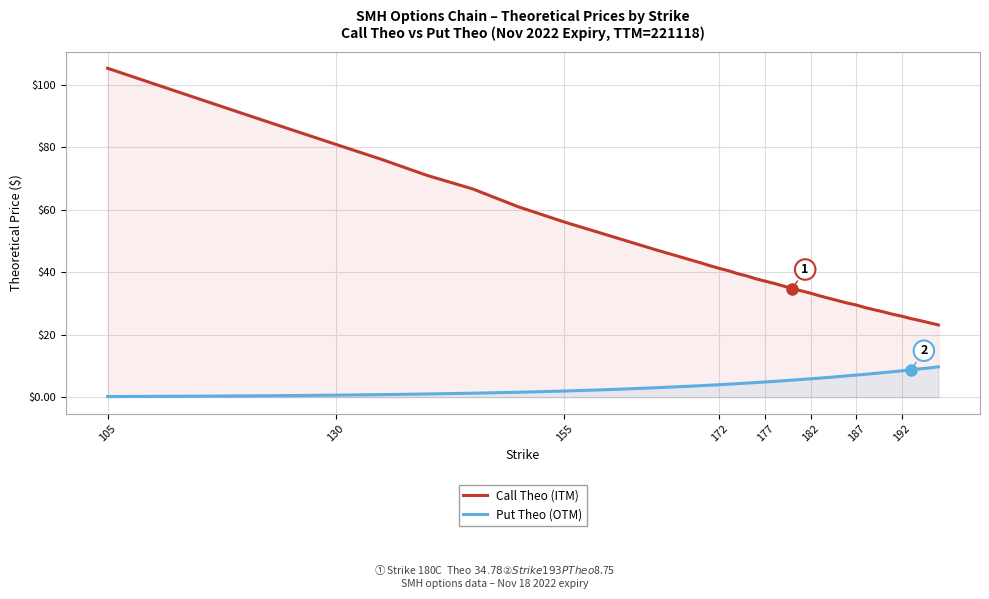

What are all the series names shown in the legend?

Call Theo (ITM), Put Theo (OTM)